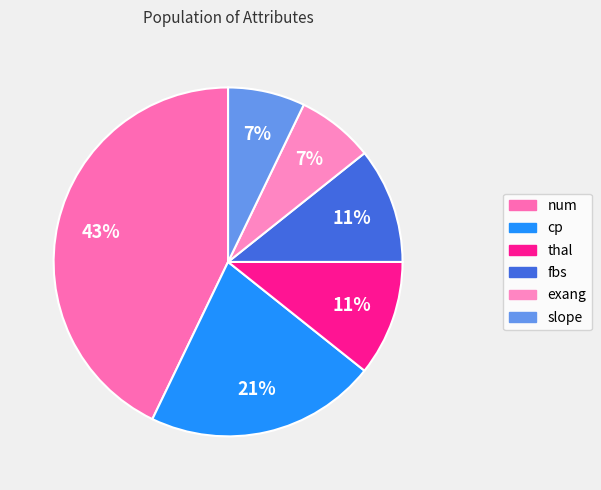

True or false: cp accounts for 31% of the total.

False